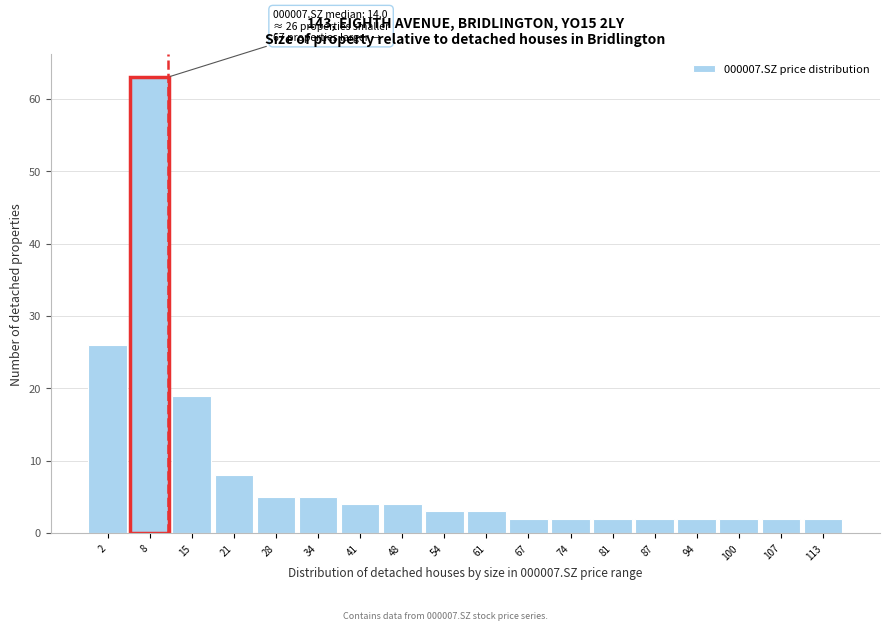

Reading left to right, transcribe all the data shown in this chart.

26	63	19	8	5	5	4	4	3	3	2	2	2	2	2	2	2	2